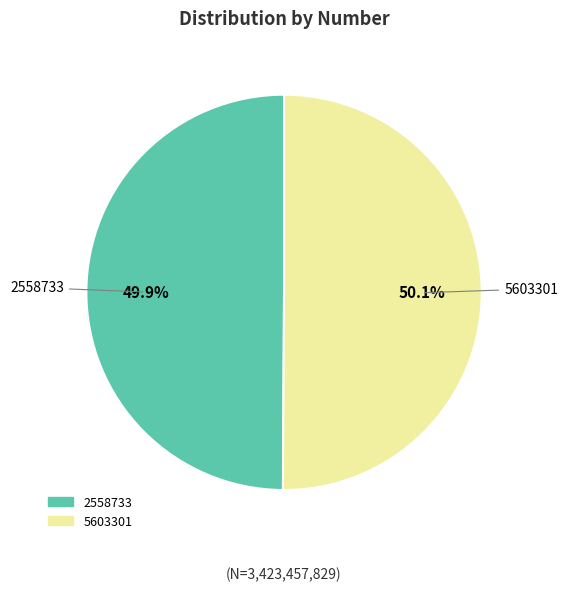

What portion of the pie excludes 2558733?

50.1%